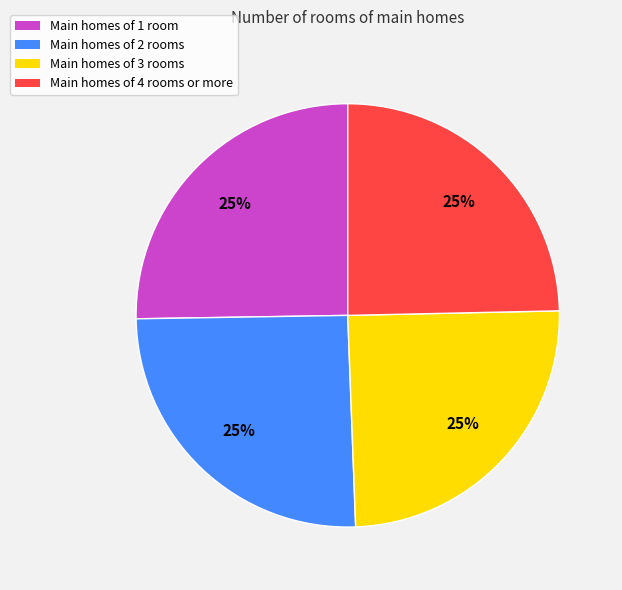

To the nearest percent, what percentage of the pie is Main homes of 4 rooms or more?

25%